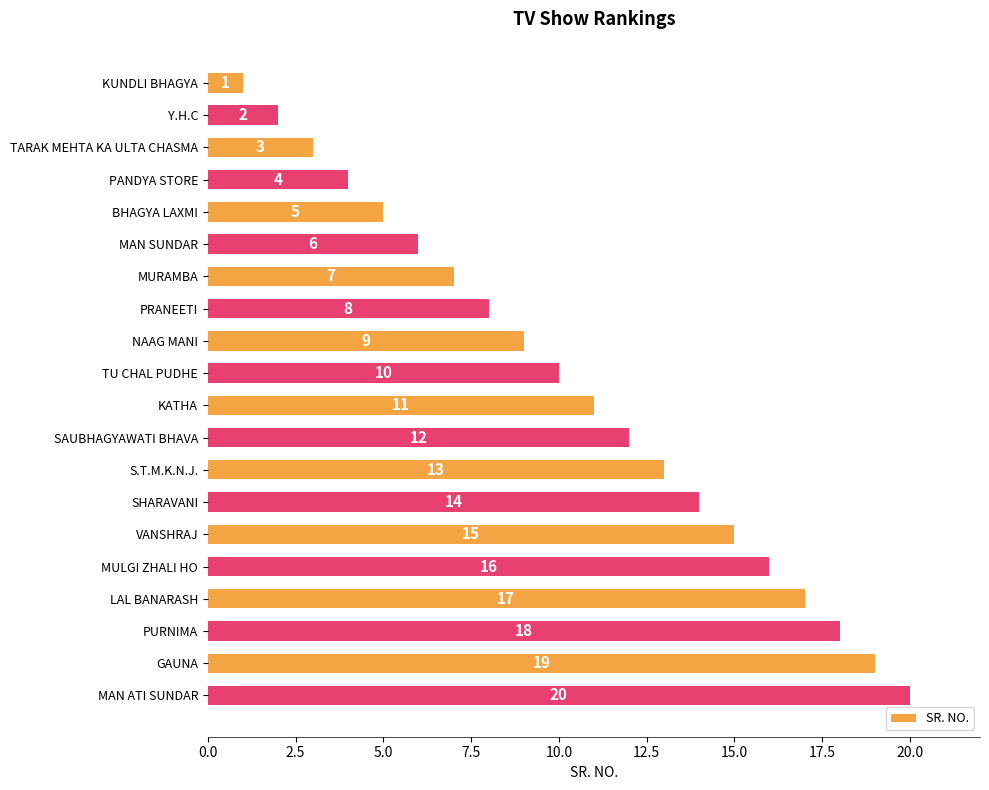

What is the greatest value displayed?

20